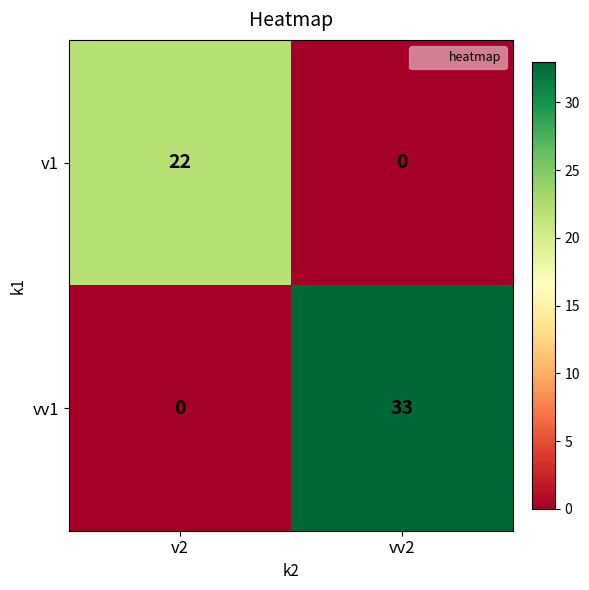

At which label is vv1 closest to 16?

v2